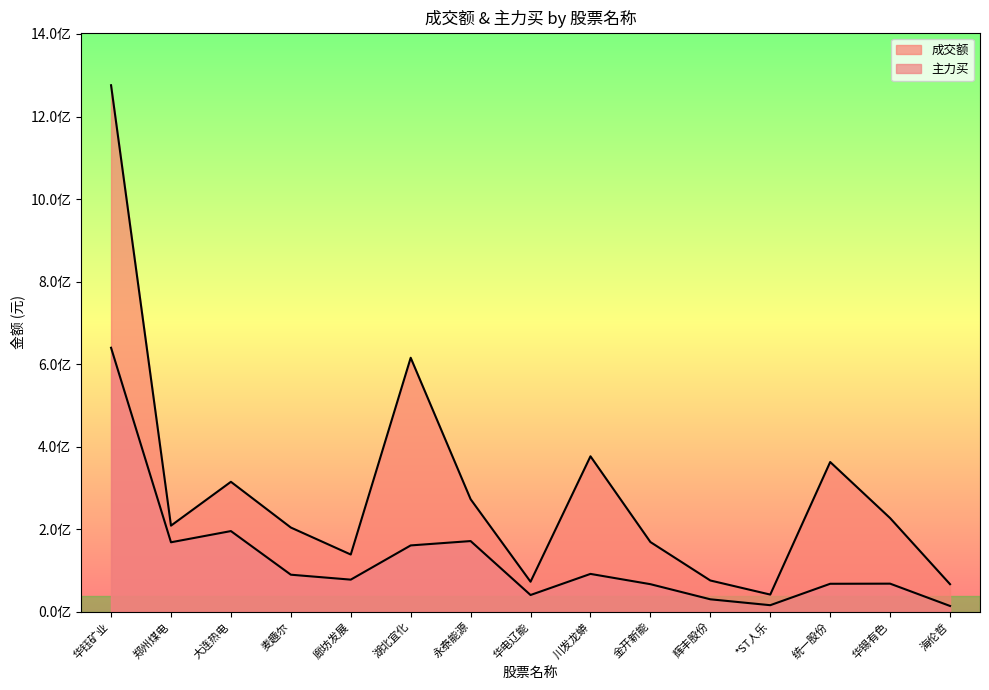

What is the label of the 5th point from the right?

辉丰股份